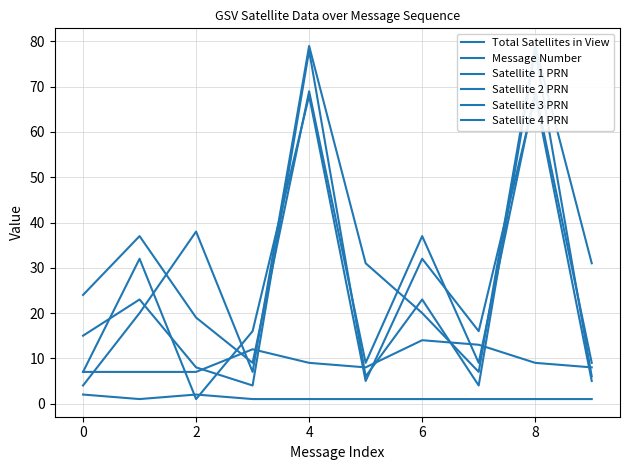

Which series changed the most between 2 and 4?

Satellite 3 PRN